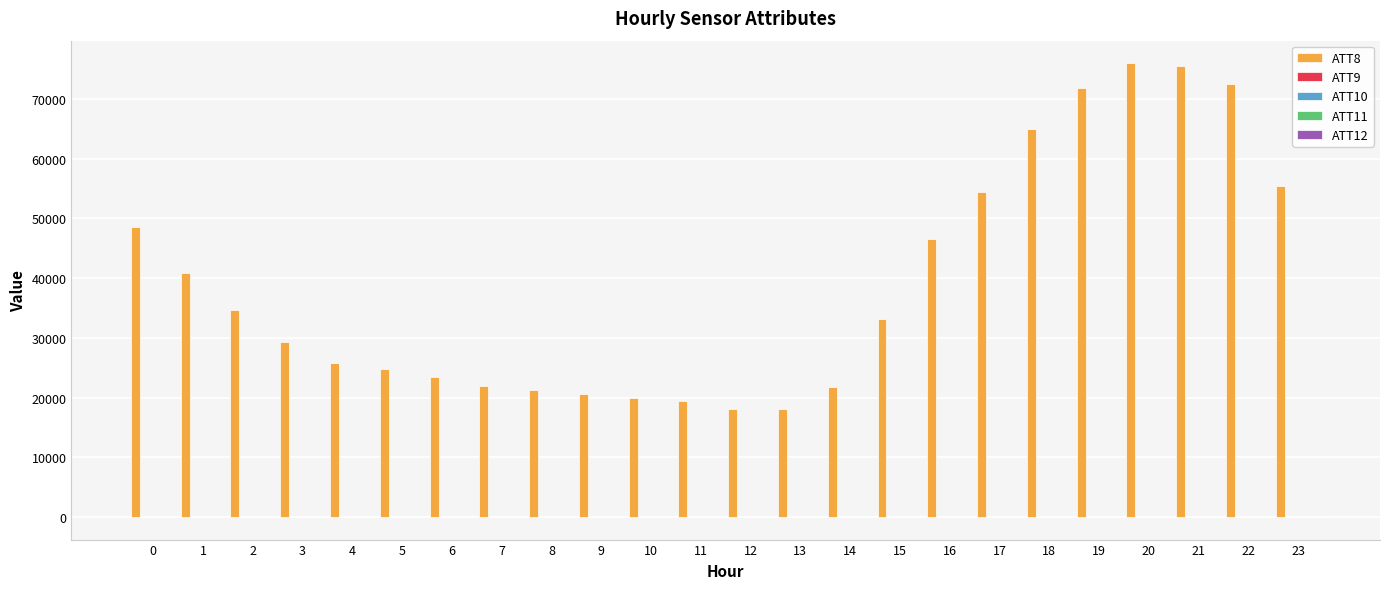

Which series has the largest total across all categories?

ATT8